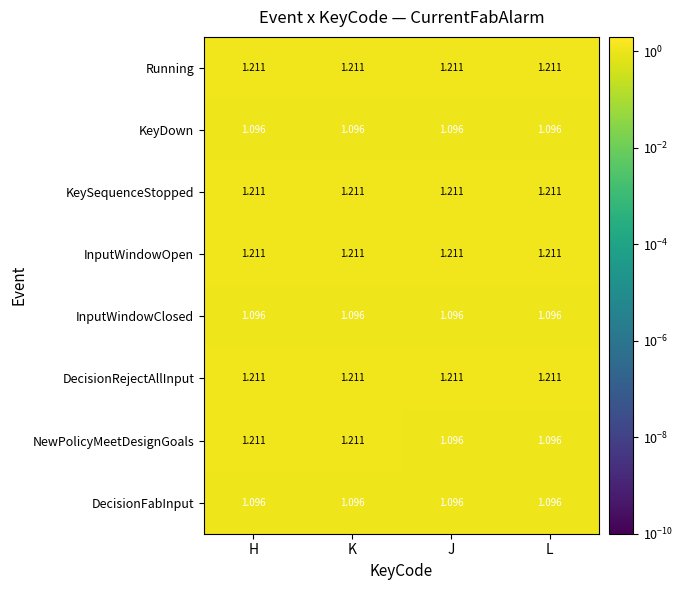

Which series has the largest range (max minus min)?

NewPolicyMeetDesignGoals